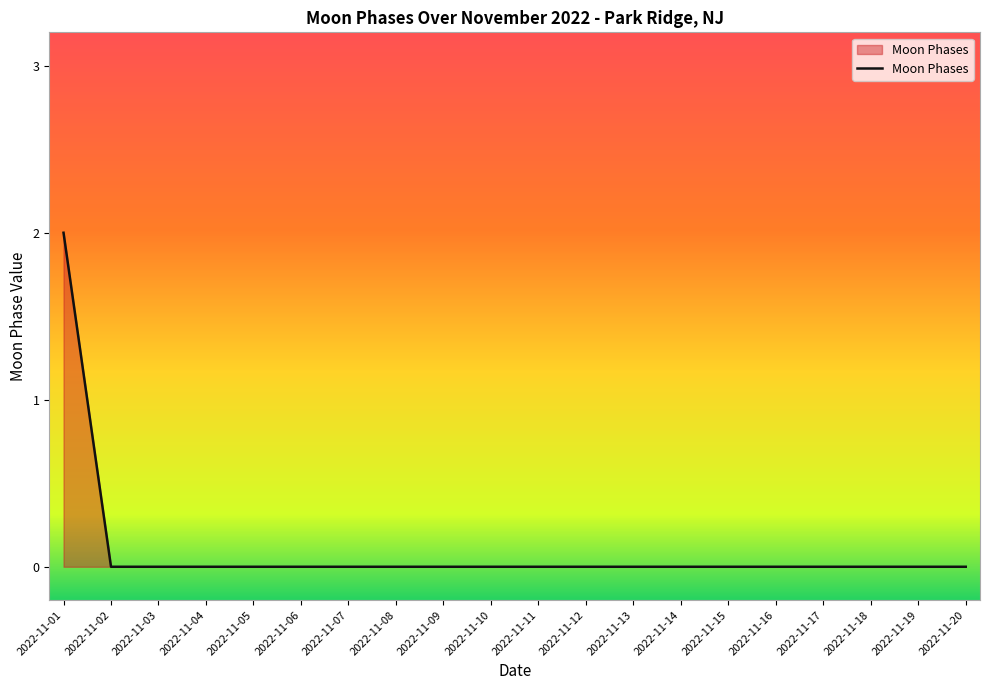

Reading left to right, extract all data points from this chart.

2	0	0	0	0	0	0	0	0	0	0	0	0	0	0	0	0	0	0	0